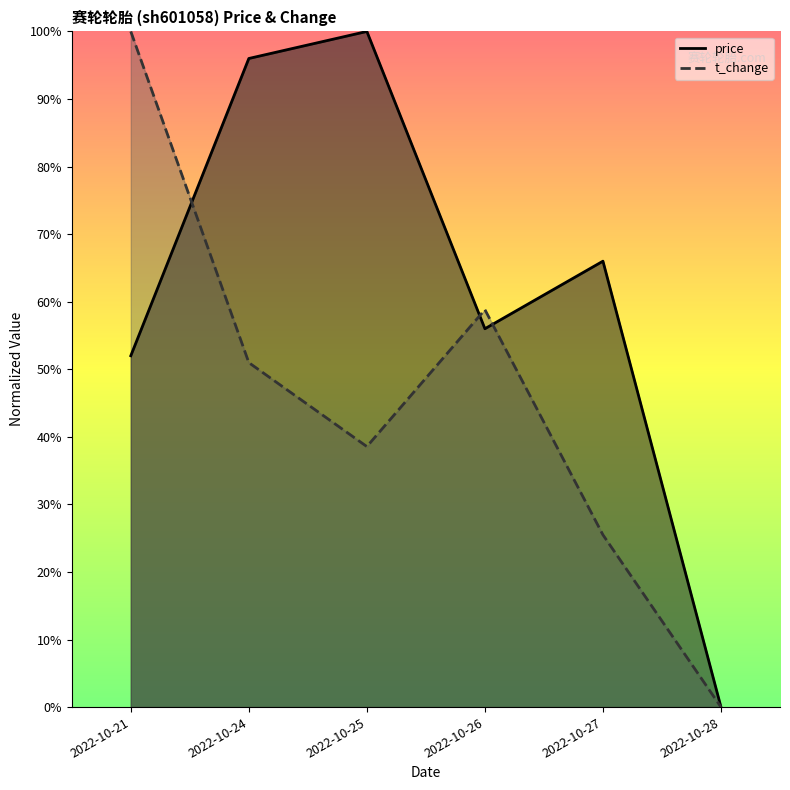

Is the value of t_change at 2022-10-24 greater than the value of price at 2022-10-24?

No